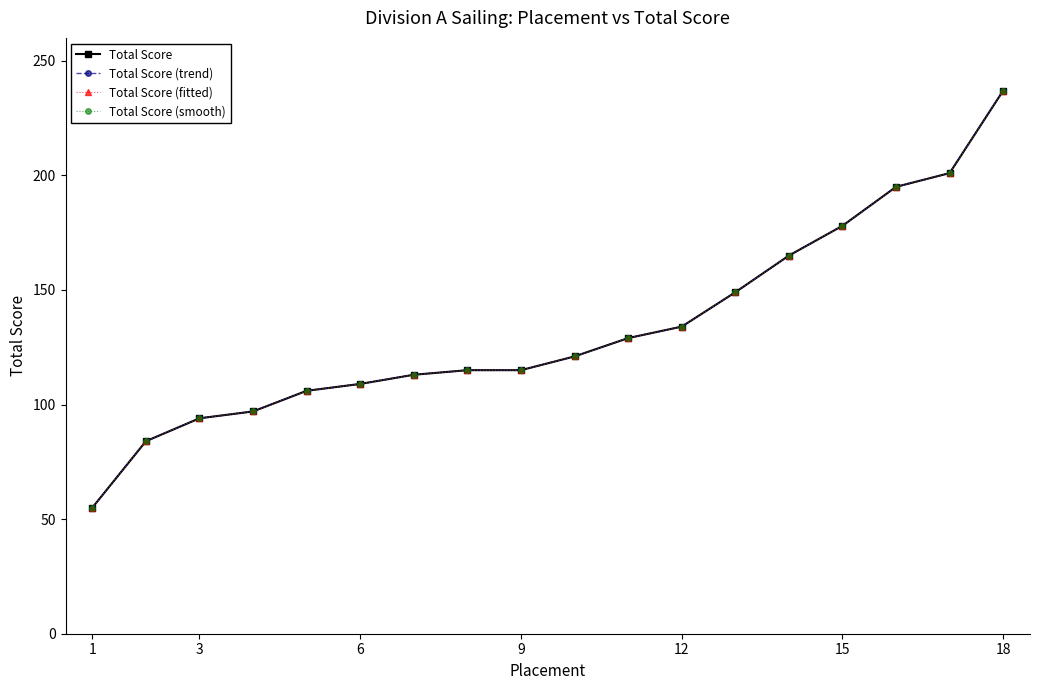

Is this an area chart (filled region under the line)?

No